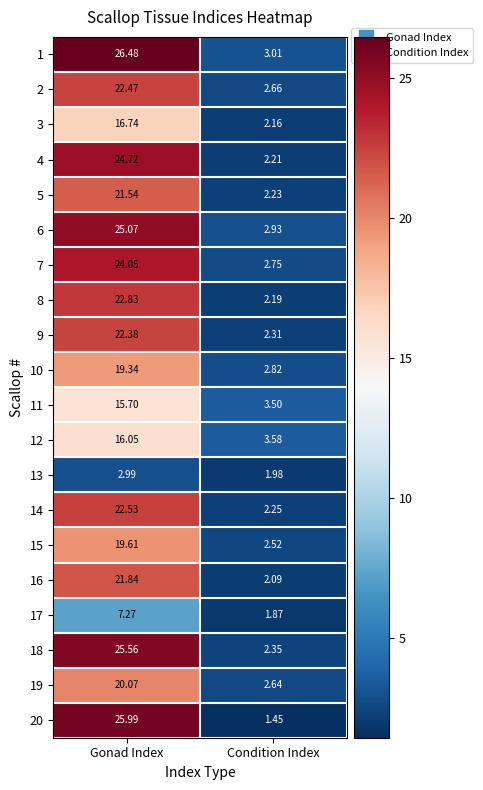

Which series has the widest spread of values?

20